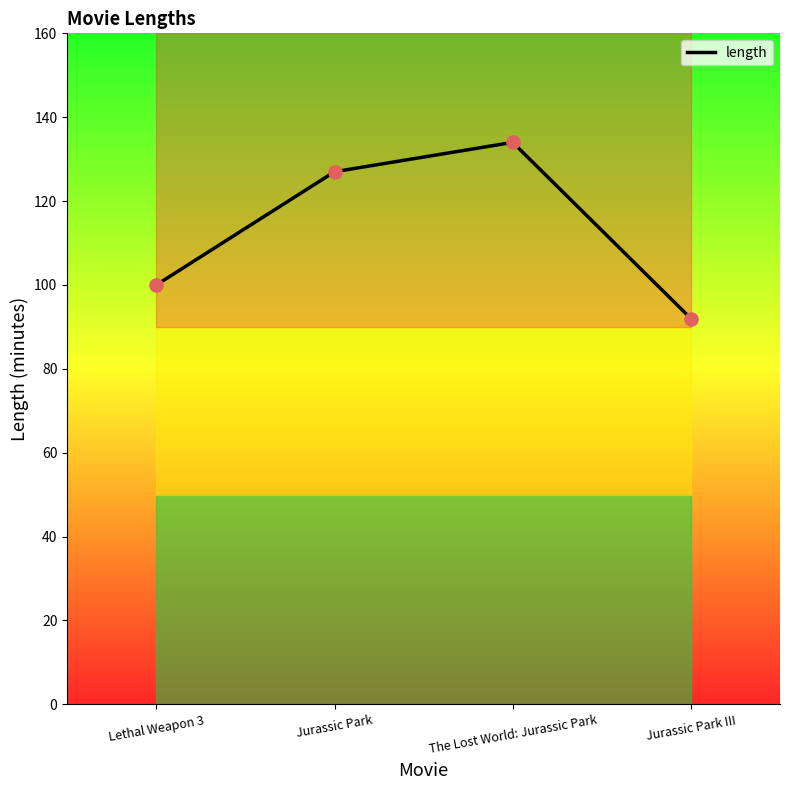

Approximately how many times larger is the value at Jurassic Park compared to Lethal Weapon 3?

1.3